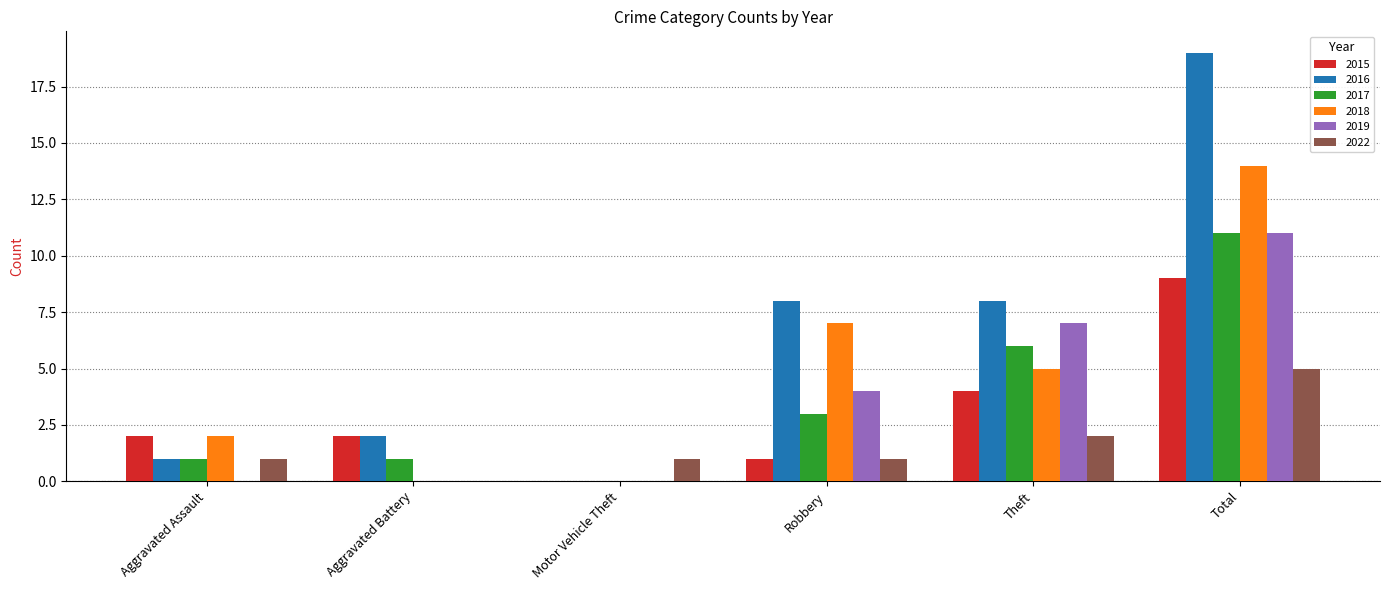

What is the spread (max minus min) of values at Robbery?

7